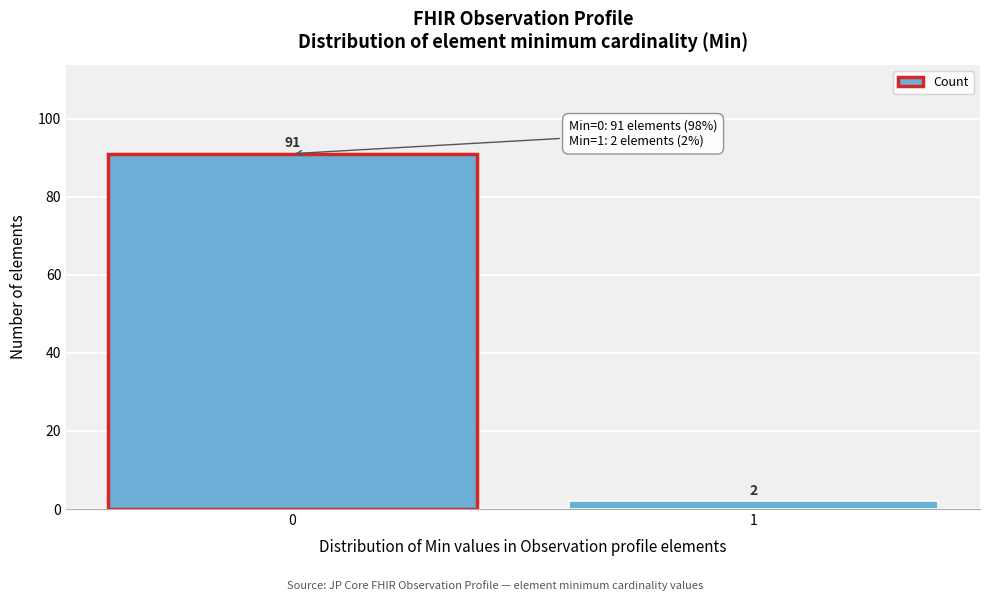

Reading left to right, what are all the values shown in this chart?

0=91	1=2